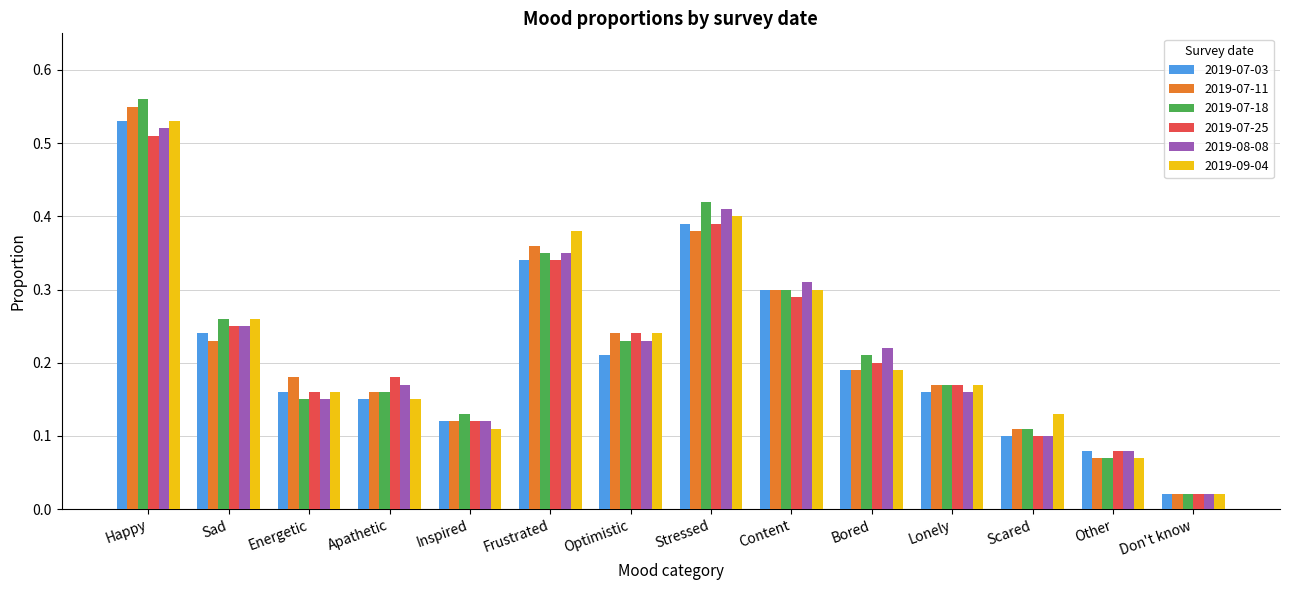

Where is 2019-09-04 nearest to the value 0?

Don't know